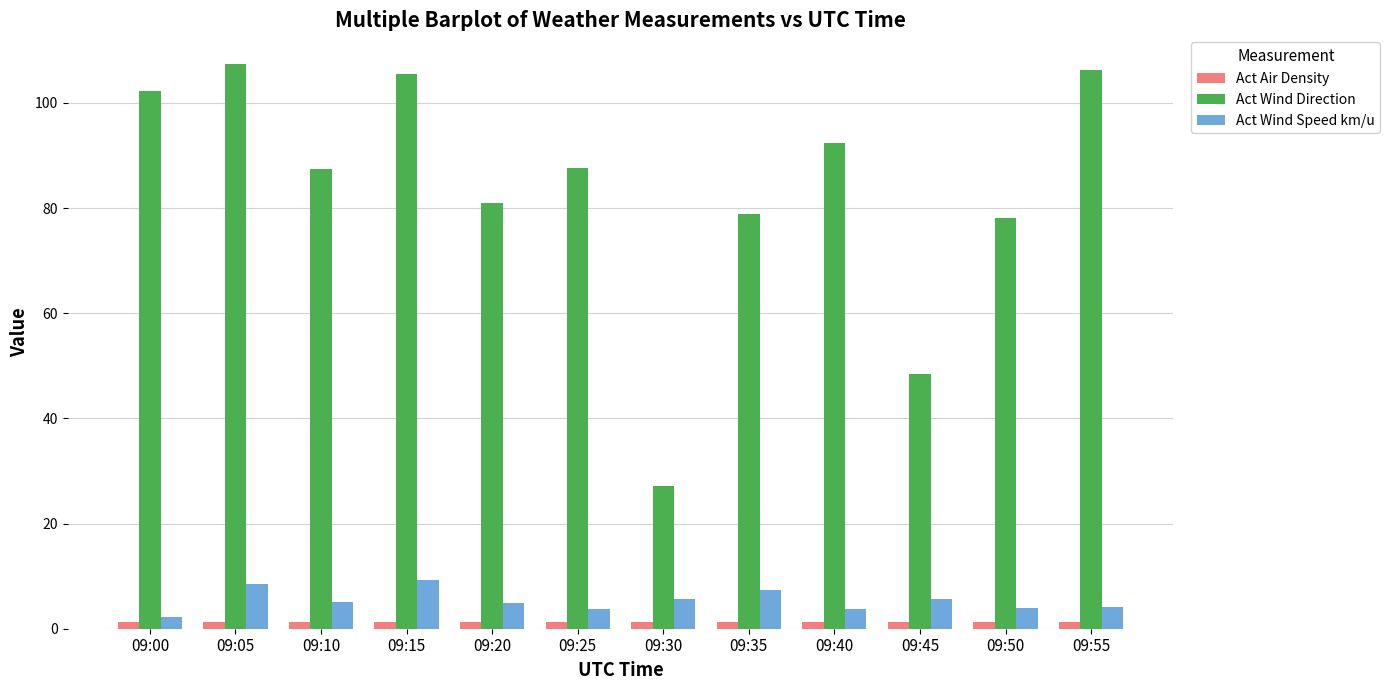

The Act Wind Speed km/u series shows 4.2 at 09:55. True or false?

True